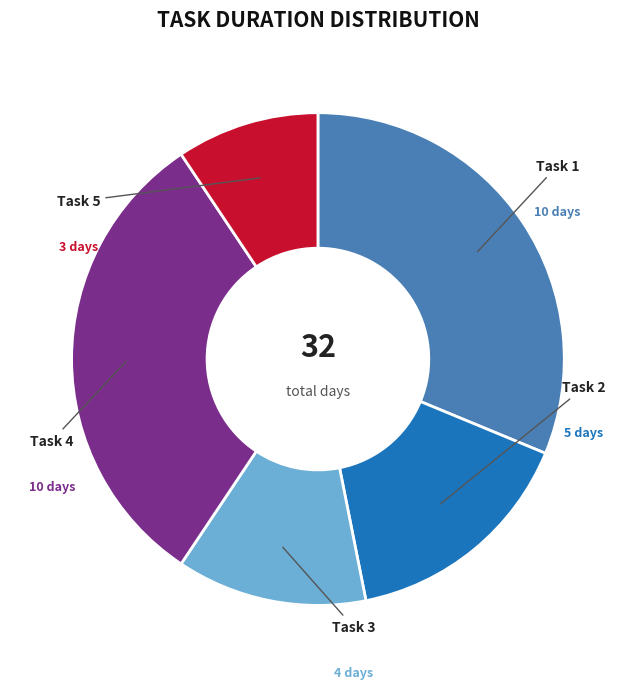

Is there any slice that represents more than half of the pie?

No